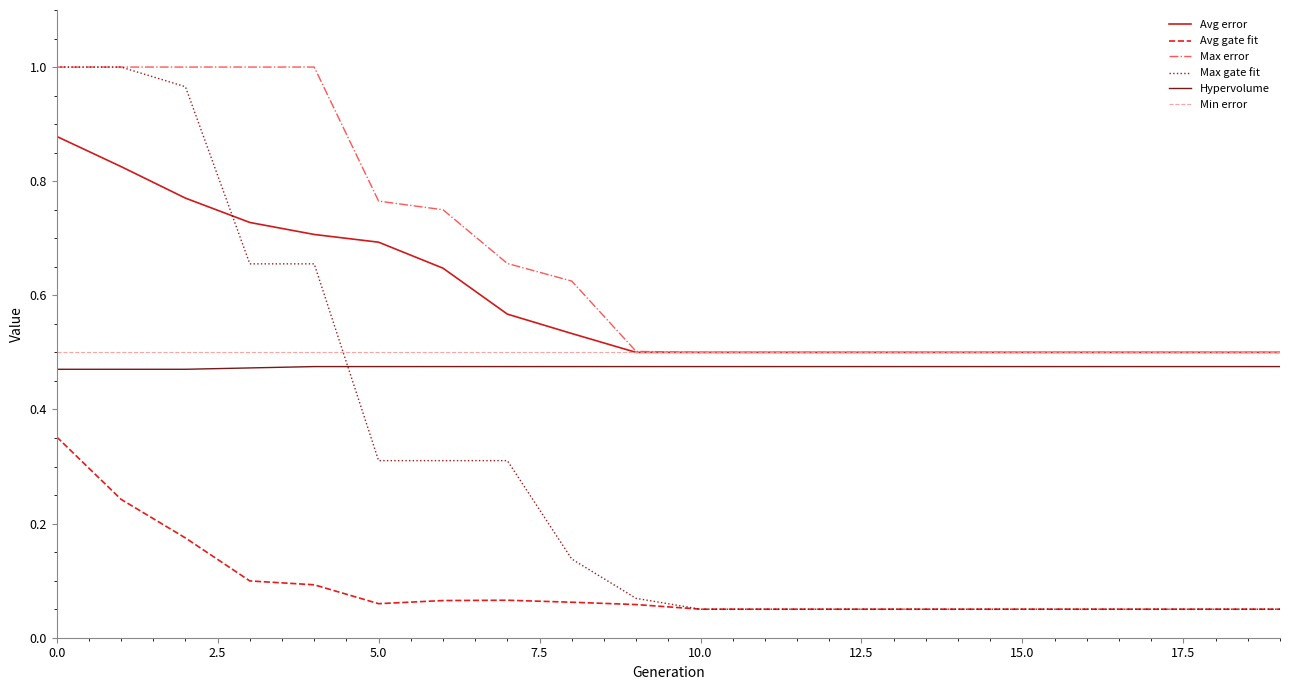

True or false: Avg gate fit and Hypervolume cross at least once.

False